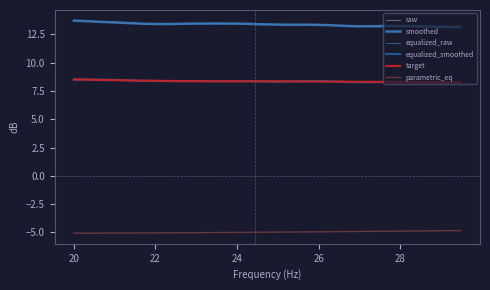

True or false: parametric_eq and smoothed cross at least once.

False